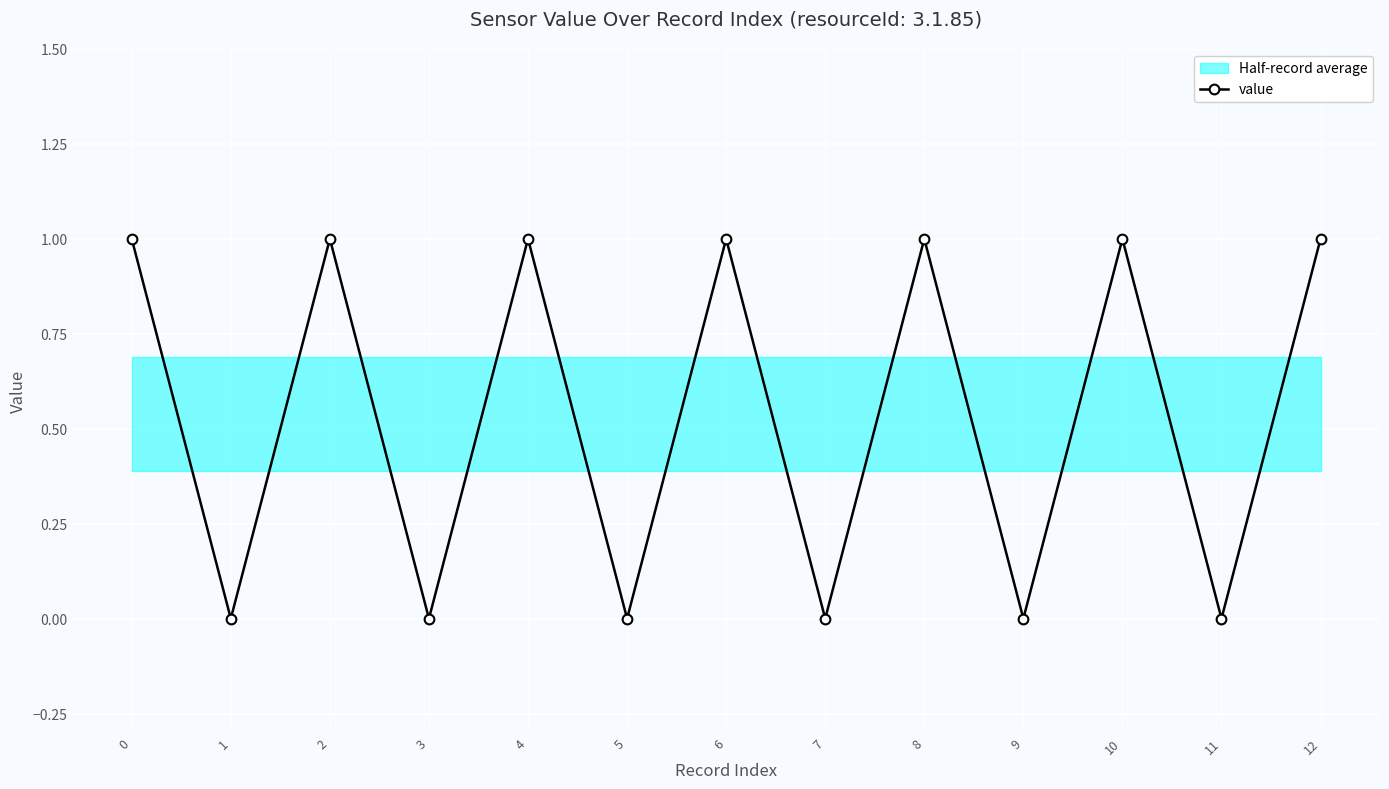

Which has a higher value, 11 or 9?

11